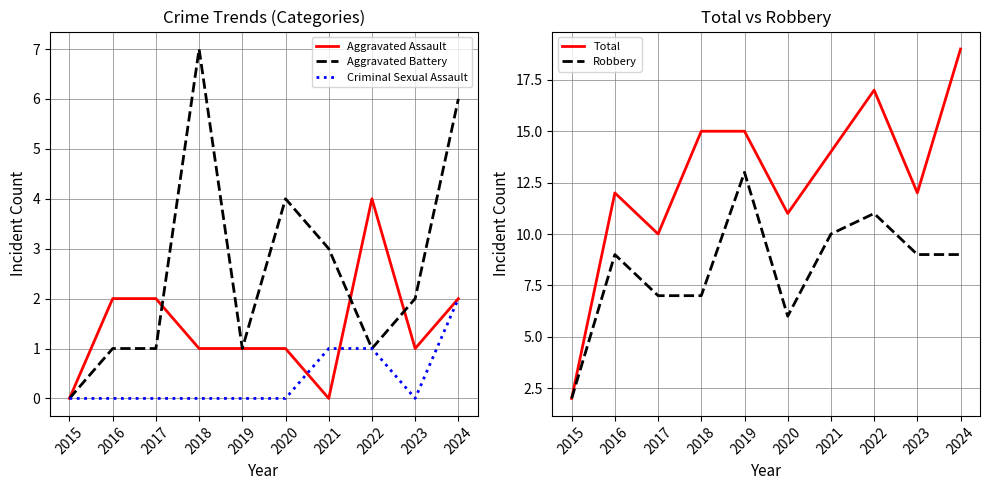

Rank the categories by Total value from lowest to highest.

2015, 2017, 2020, 2016, 2023, 2021, 2018, 2019, 2022, 2024